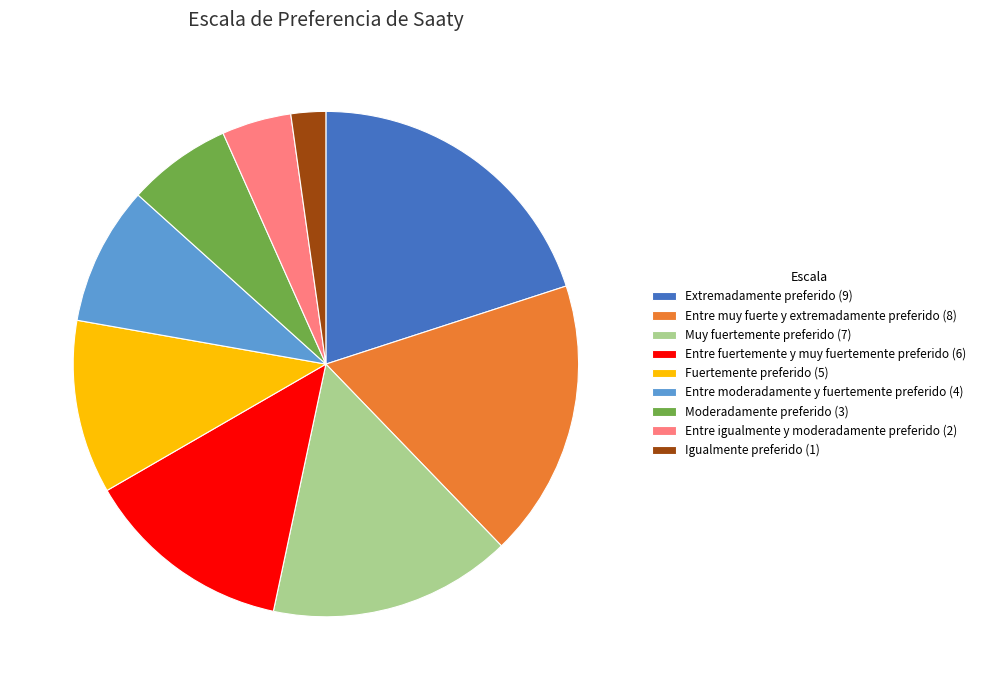

Do Moderadamente preferido (3) and Entre muy fuerte y extremadamente preferido (8) together represent more than half of the pie?

No